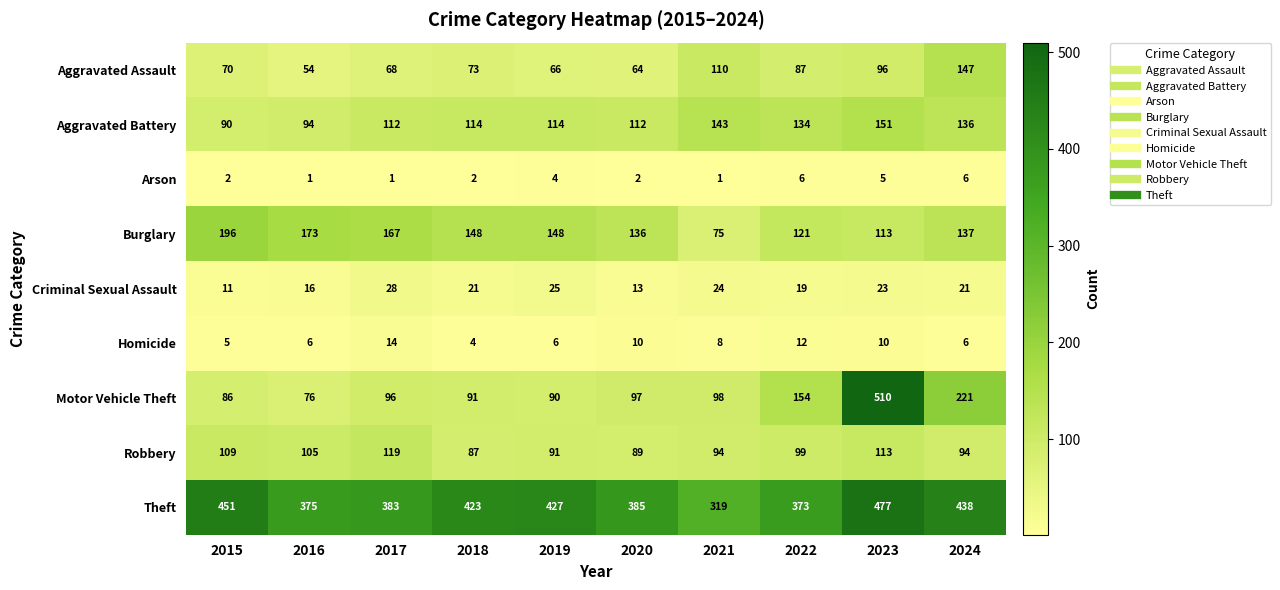

What is the highest value of the Motor Vehicle Theft series?

510